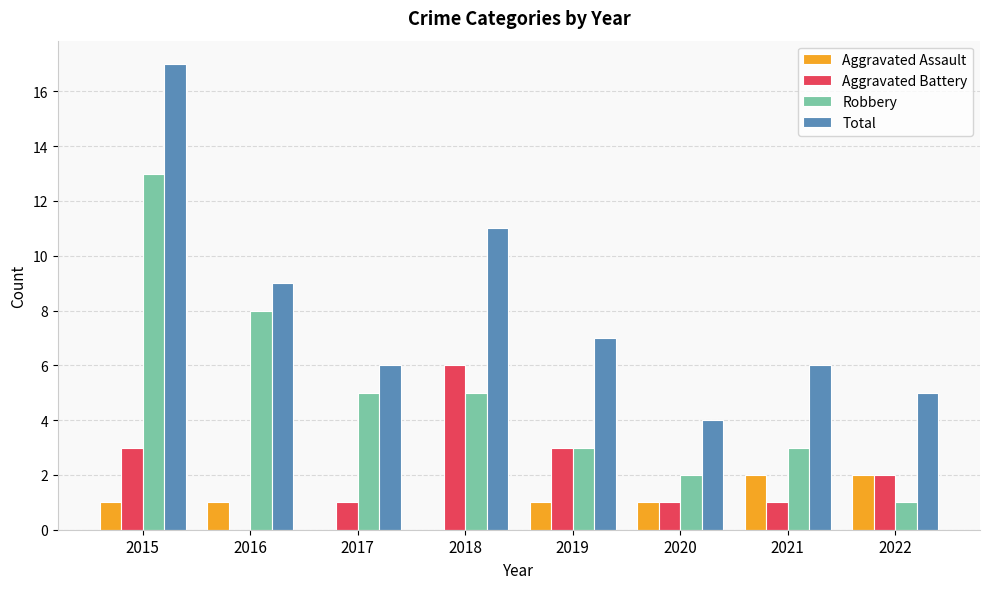

Which series has the largest total across all categories?

Total